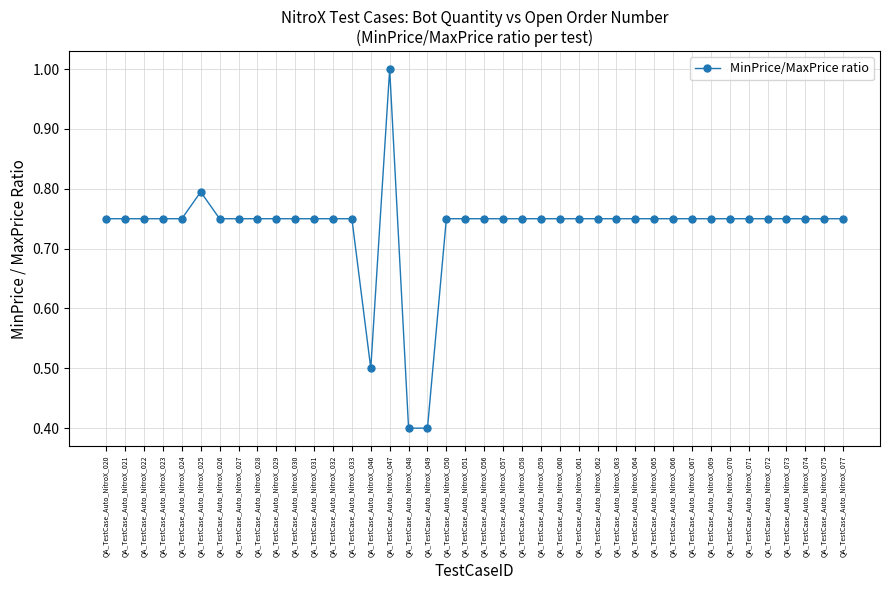

What is the maximum value shown in the chart?

1.0